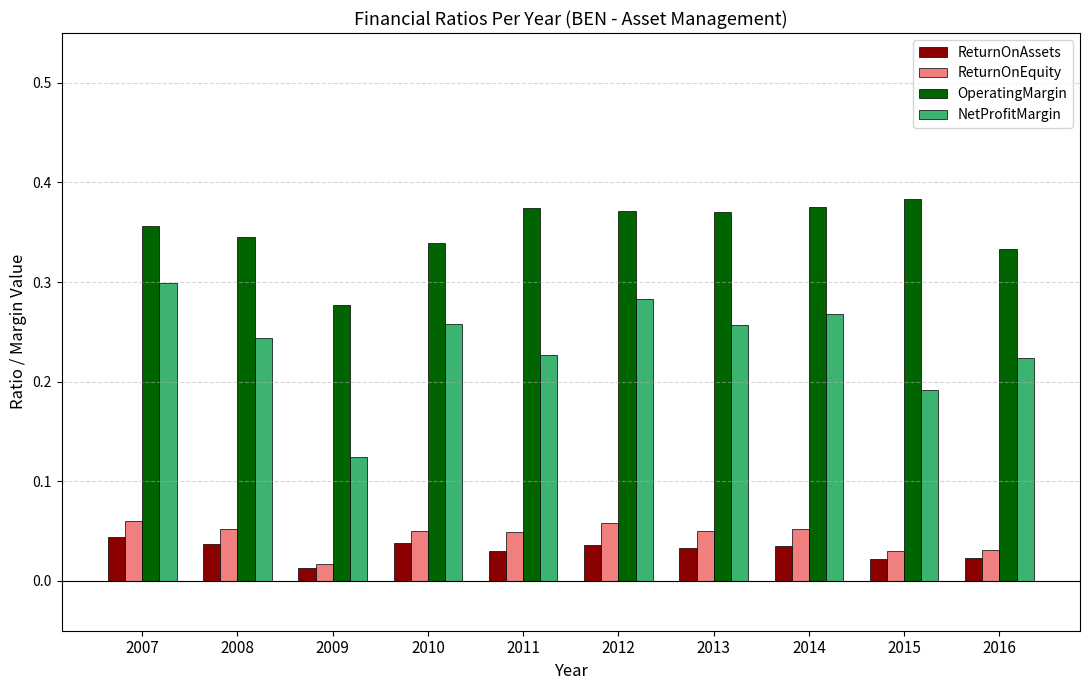

Is it true that OperatingMargin equals 0.6 at 2008?

False